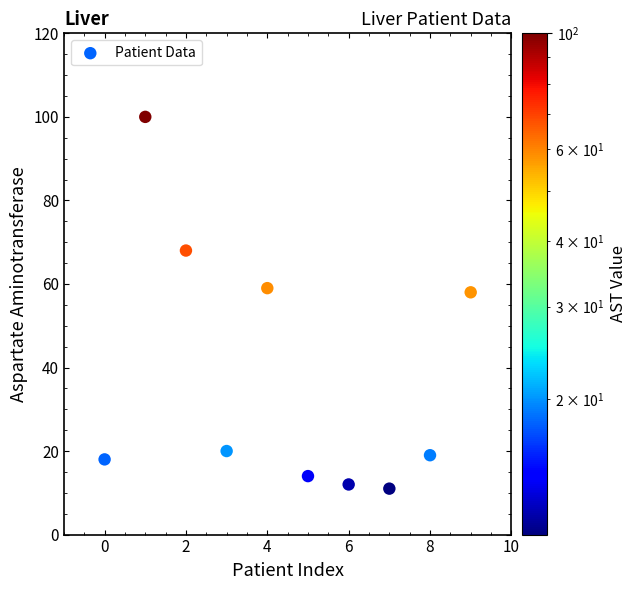

What is the range of Y values (max minus min)?

89